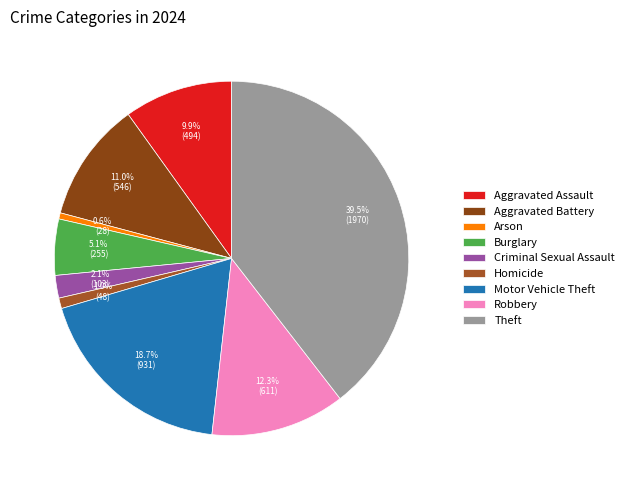

True or false: Theft accounts for 52% of the total.

False